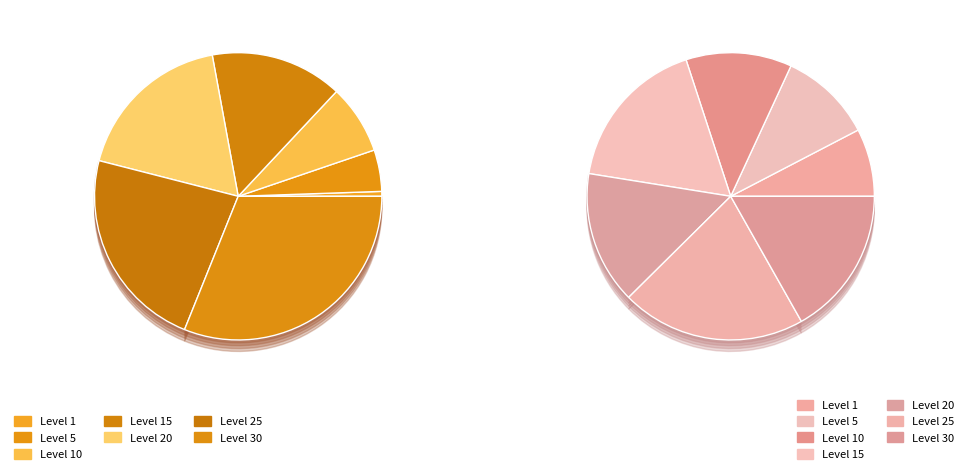

The 10 slice represents 26% of the pie. True or false?

False